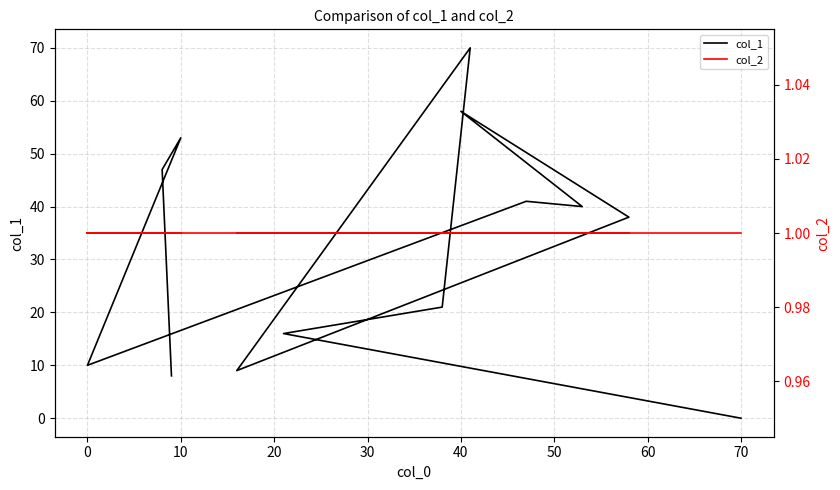

What is the total value across all series at 40?

59